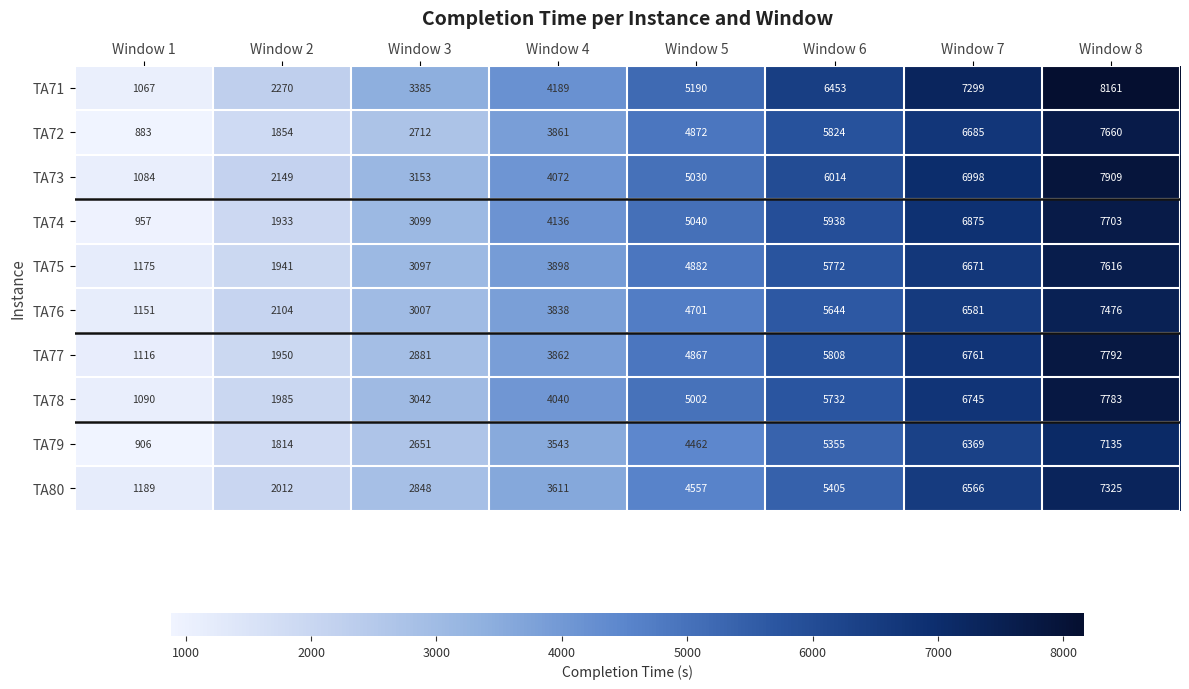

What is the lowest value of the TA73 series?

1084